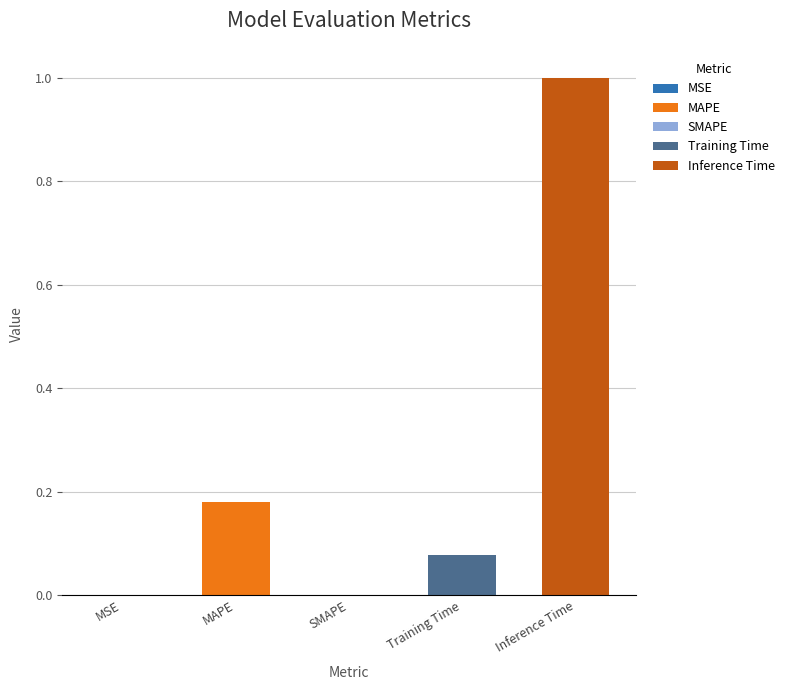

Reading right to left, list all the values displayed in this chart.

1.0	0.1	0.0	0.2	0.0